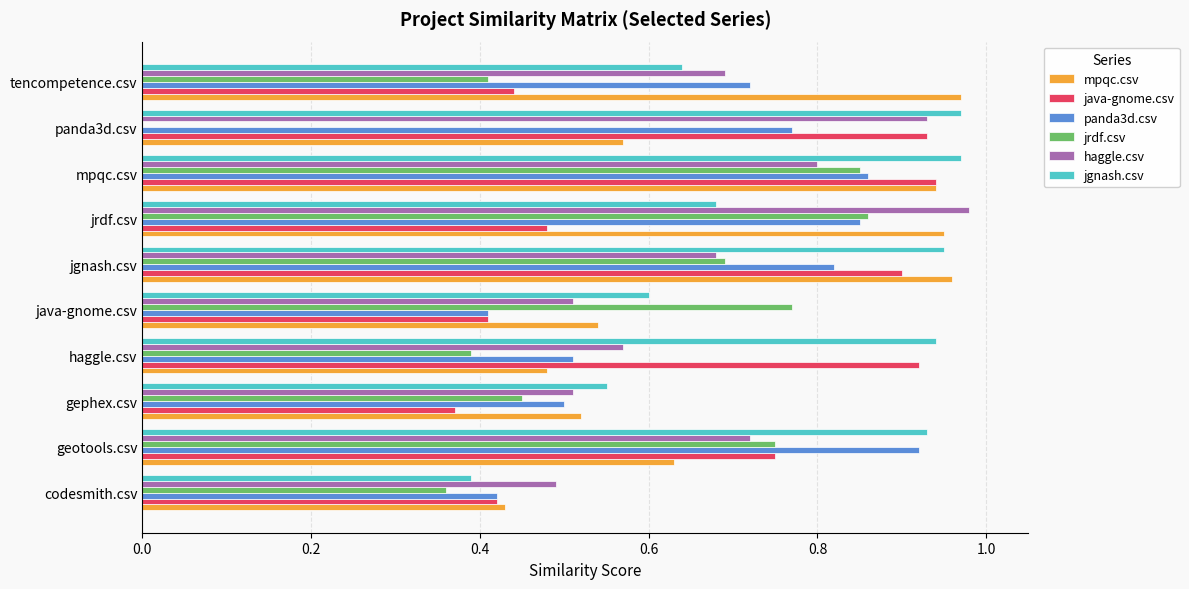

What is the sum of all jgnash.csv values?

7.6